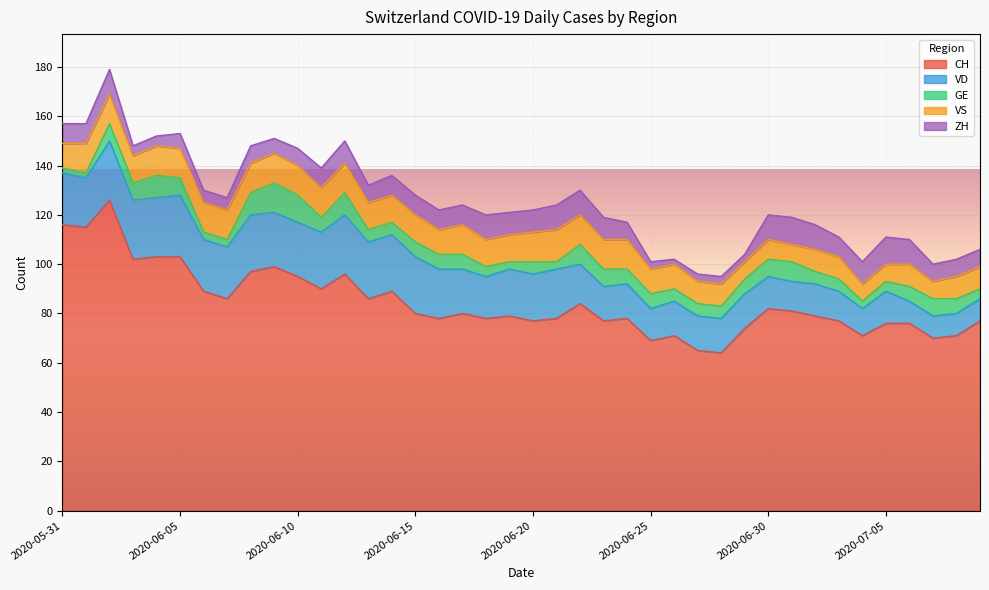

True or false: VD and VS intersect in this chart.

False